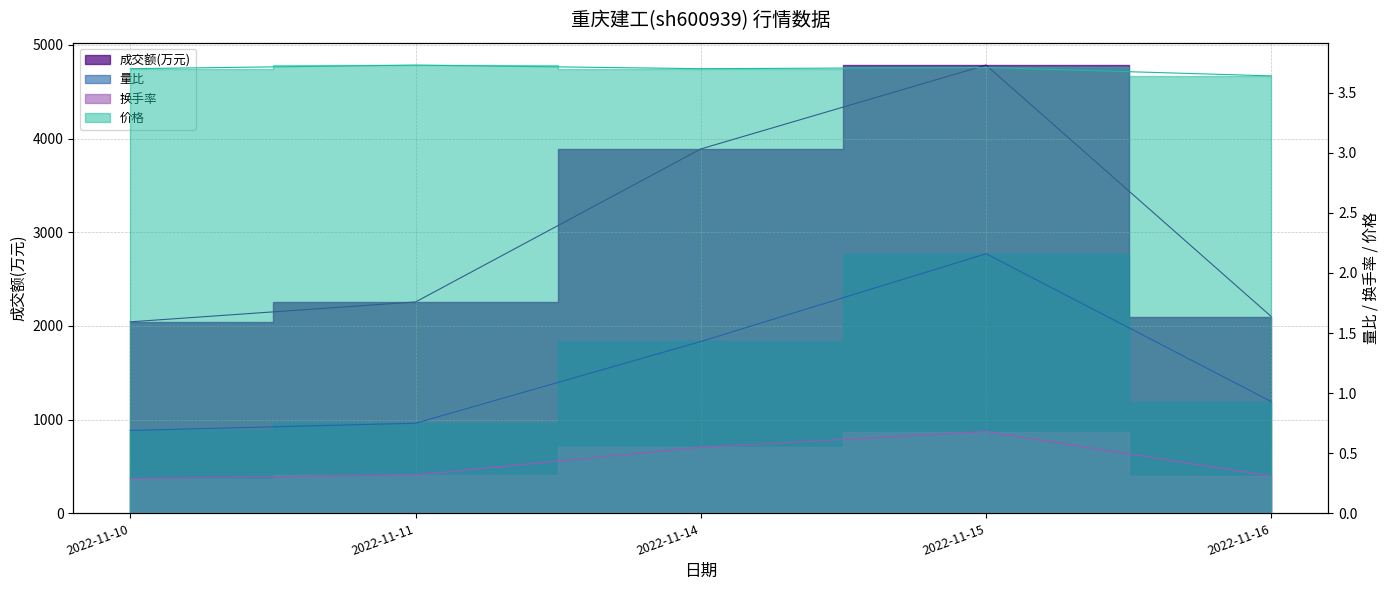

The 价格 series shows 3.6 at 2022-11-16. True or false?

True